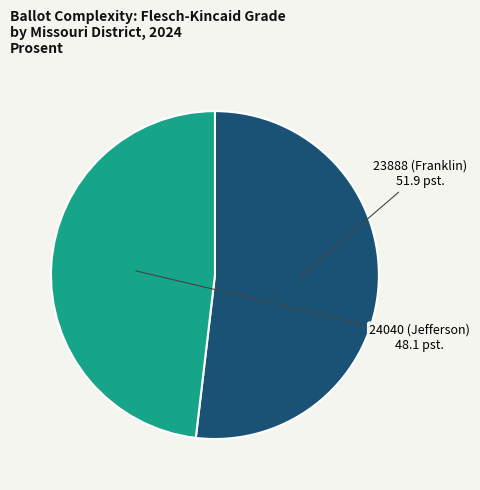

Does 24040 (Jefferson) represent more than half of the total?

No